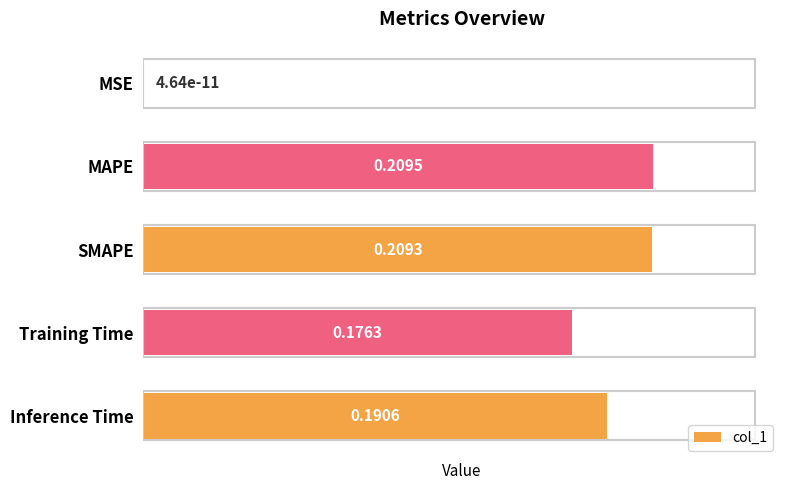

Which category has the highest value across all series?

MAPE